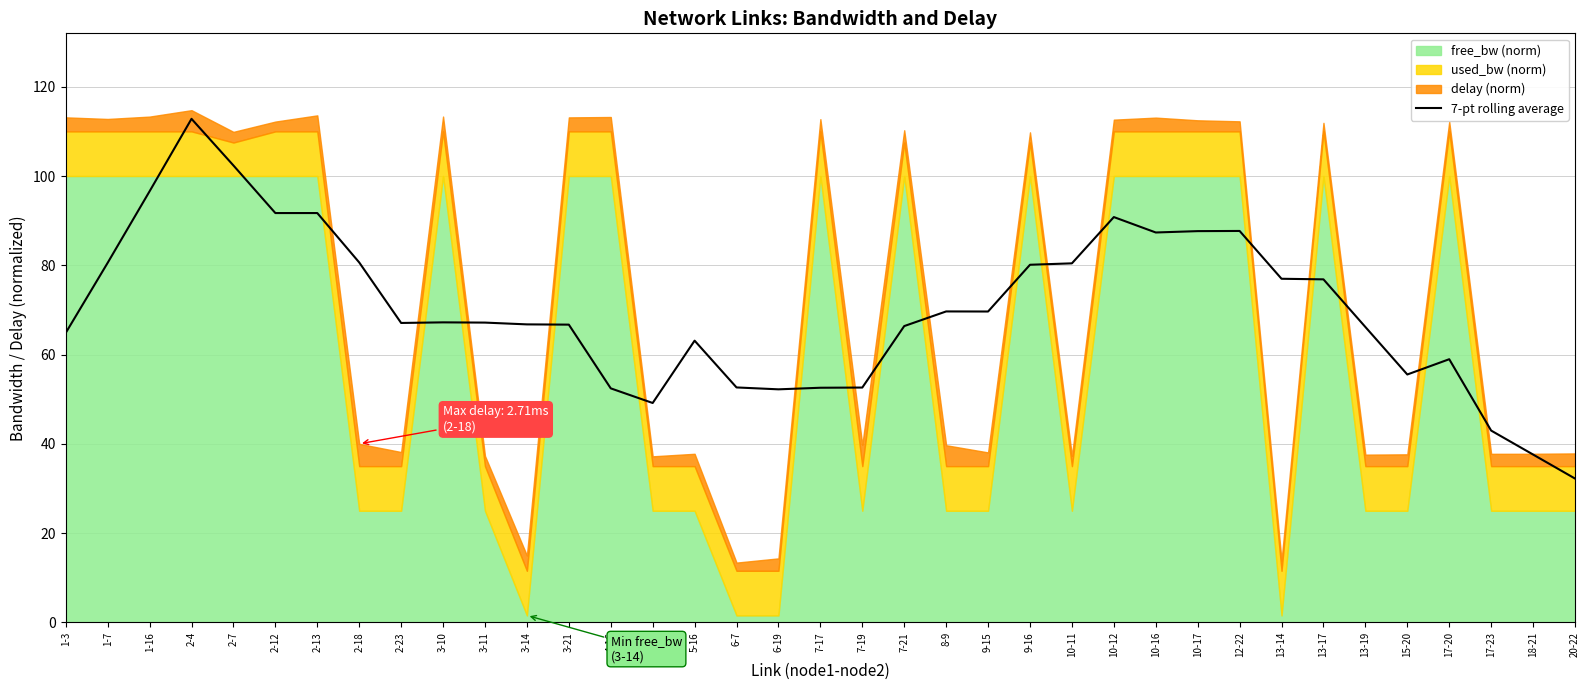

At which label does 7-pt rolling average reach its minimum?

20-22